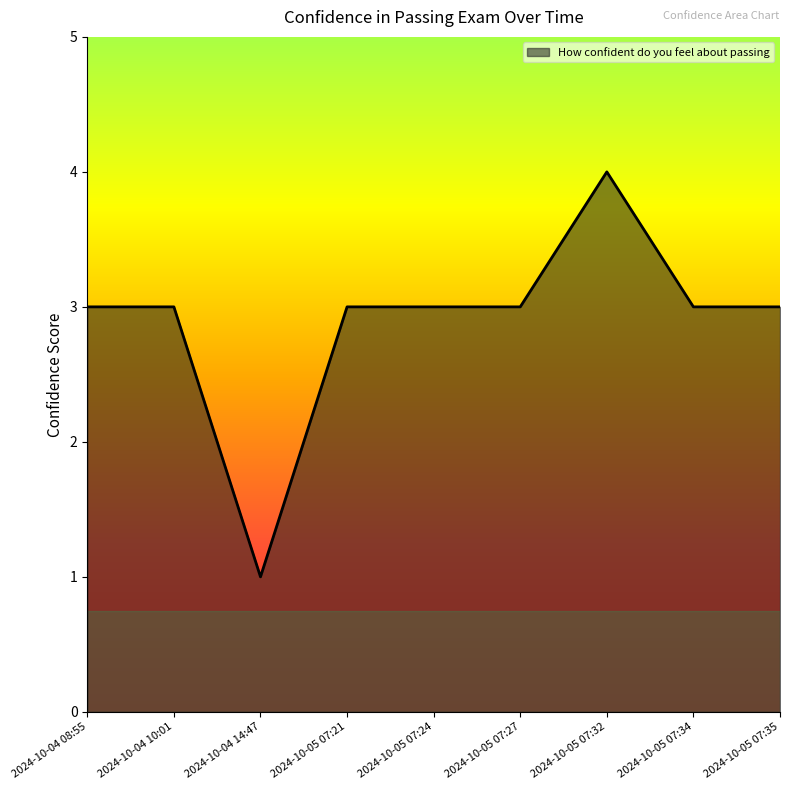

How many lines are shown in the chart?

1